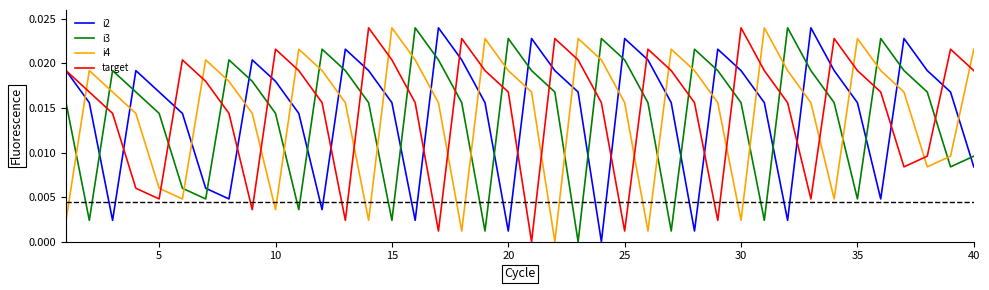

How many intersections are there between i3 and target?

18